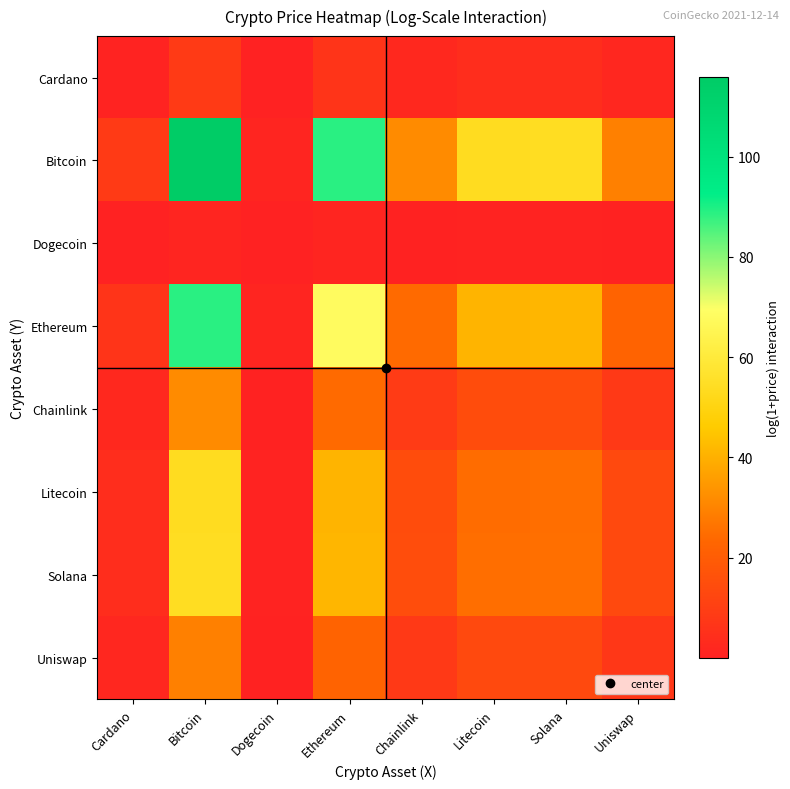

At Cardano, list the series in order from smallest to largest.

Dogecoin, Cardano, Uniswap, Chainlink, Litecoin, Solana, Ethereum, Bitcoin